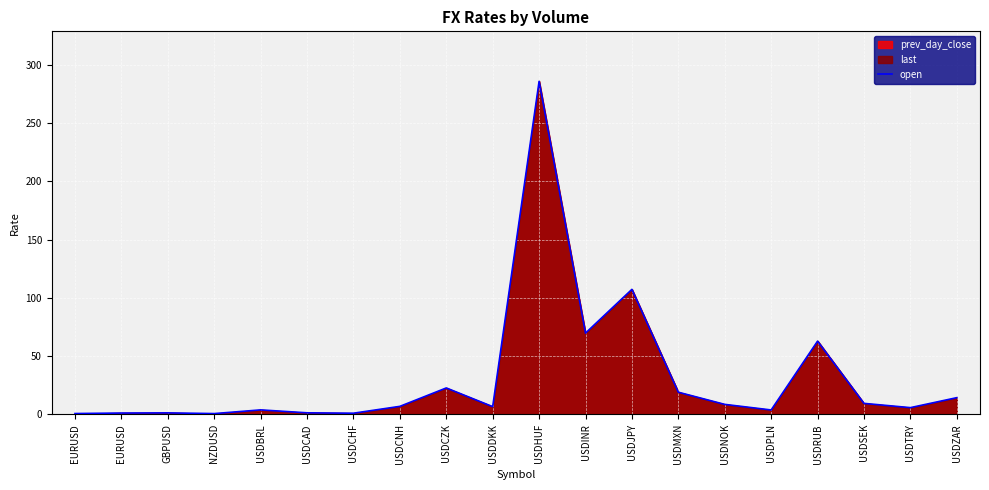

How many points are higher than both their immediate neighbors (excluding endpoints)?

6